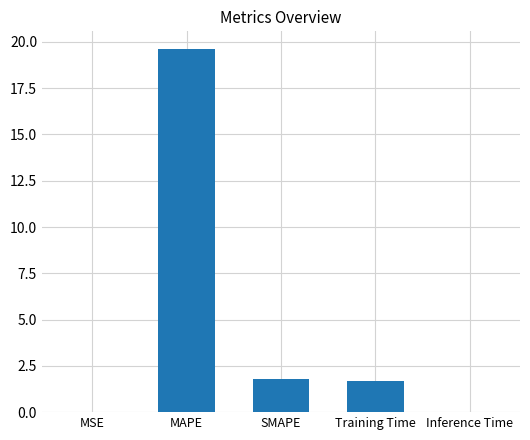

At which label does the data first exceed 1?

MAPE